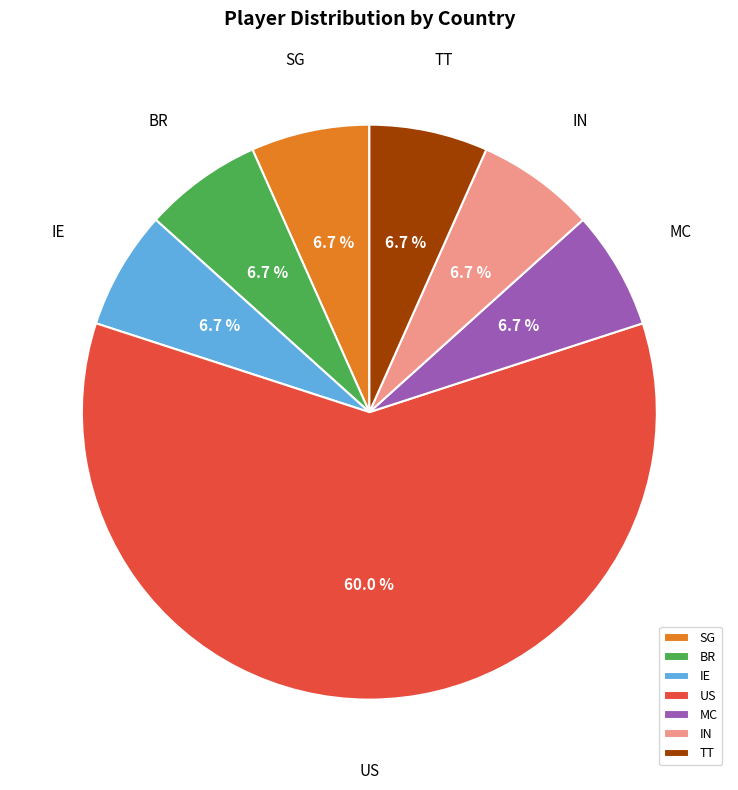

To the nearest percent, what is the difference between the US and TT slice percentages?

53%